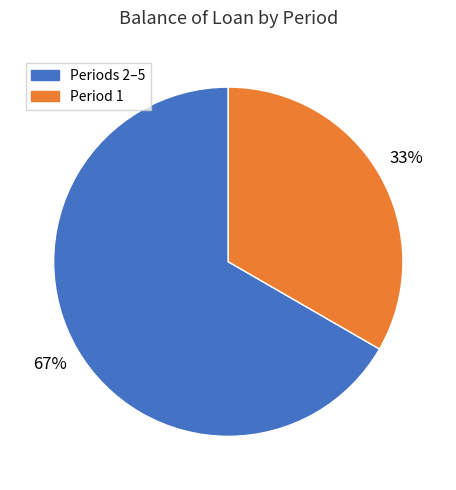

Count the number of slices in the pie.

2